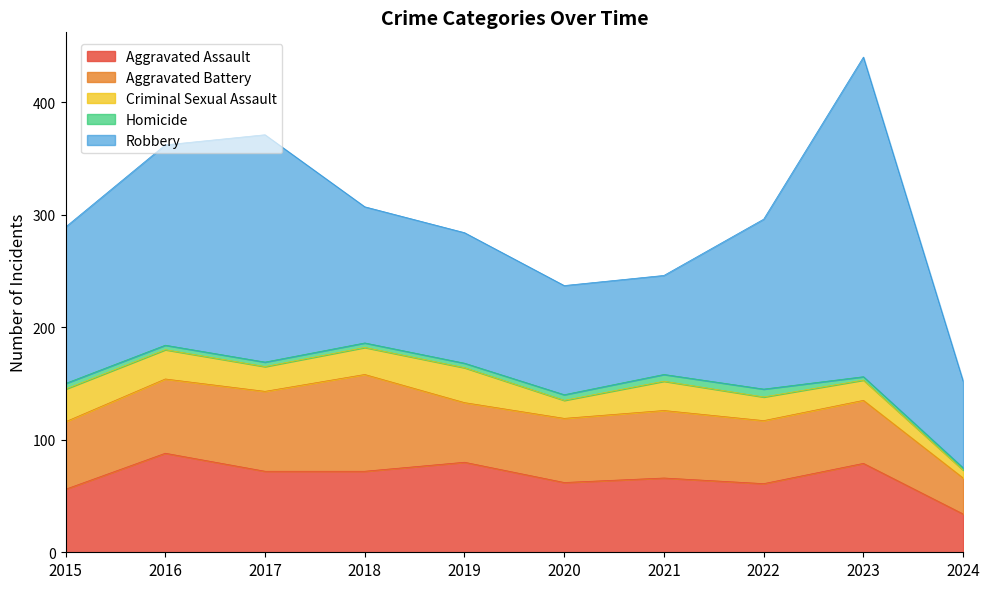

What is the value of the Criminal Sexual Assault point at the 6th from the left?

16